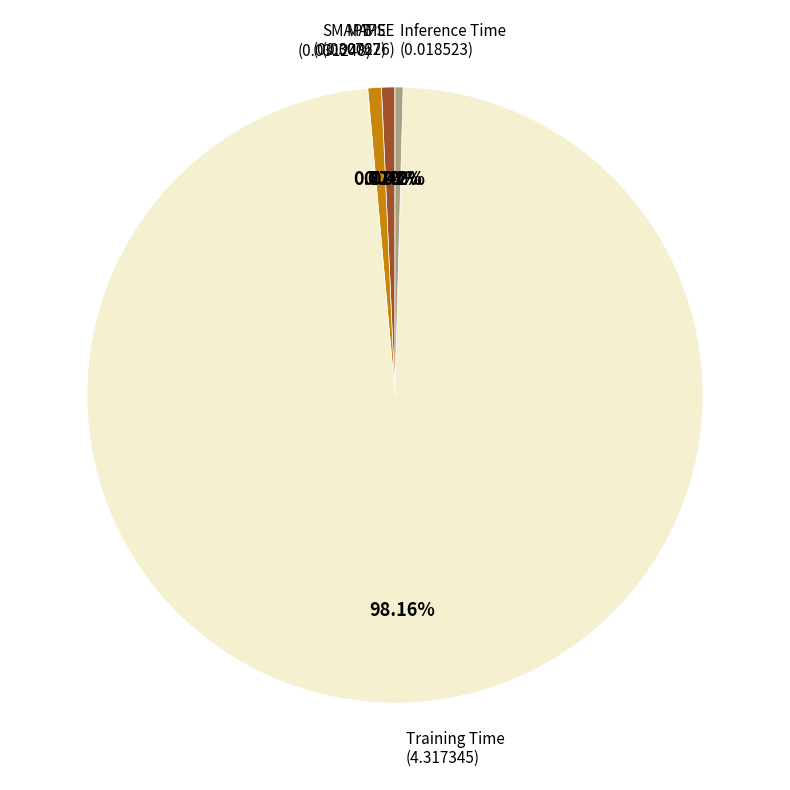

To the nearest percent, what is the difference between the largest and smallest slice percentages?

98%